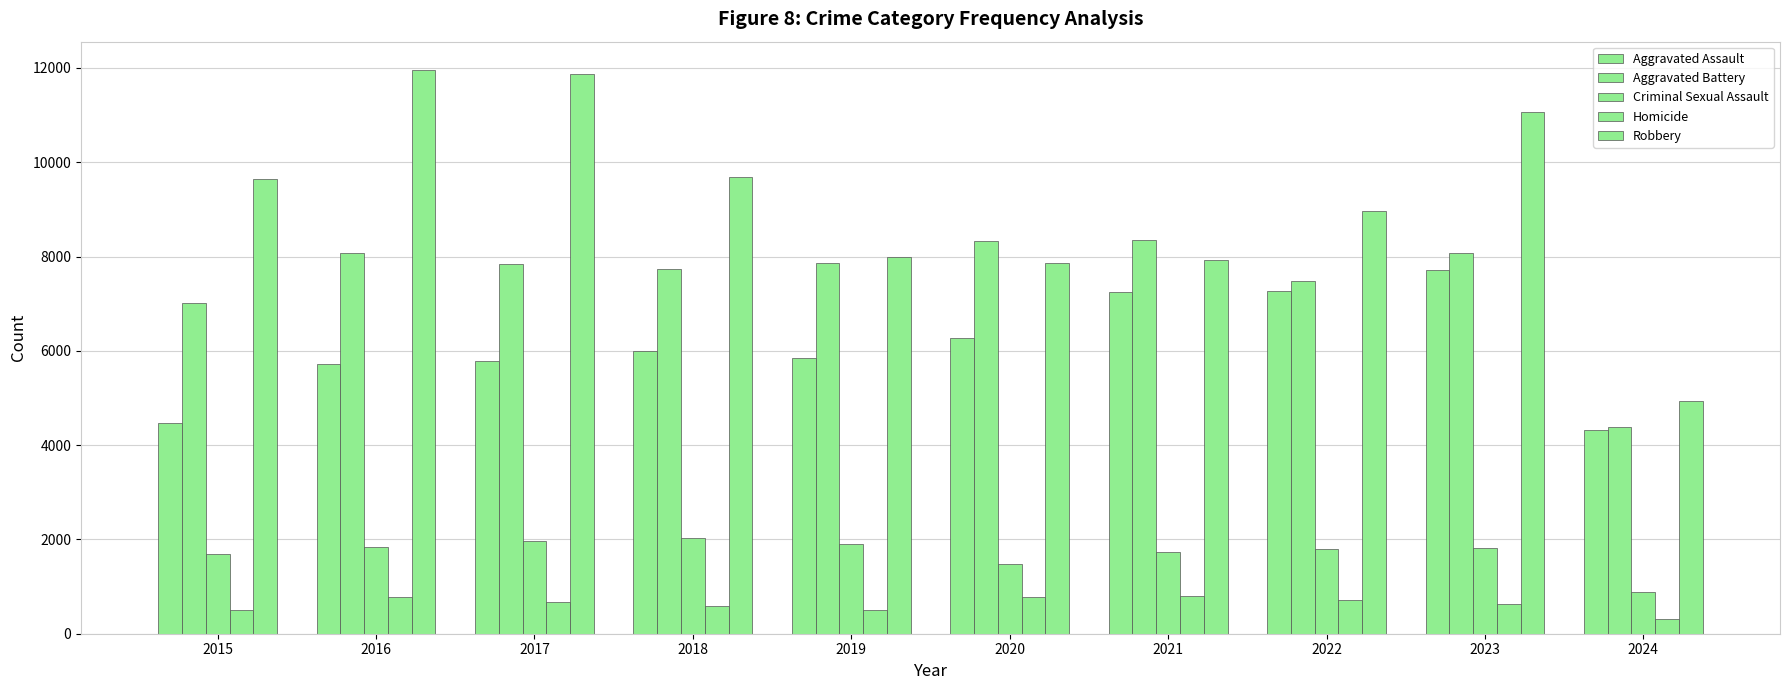

At which category does the chart reach its minimum across all series?

2024